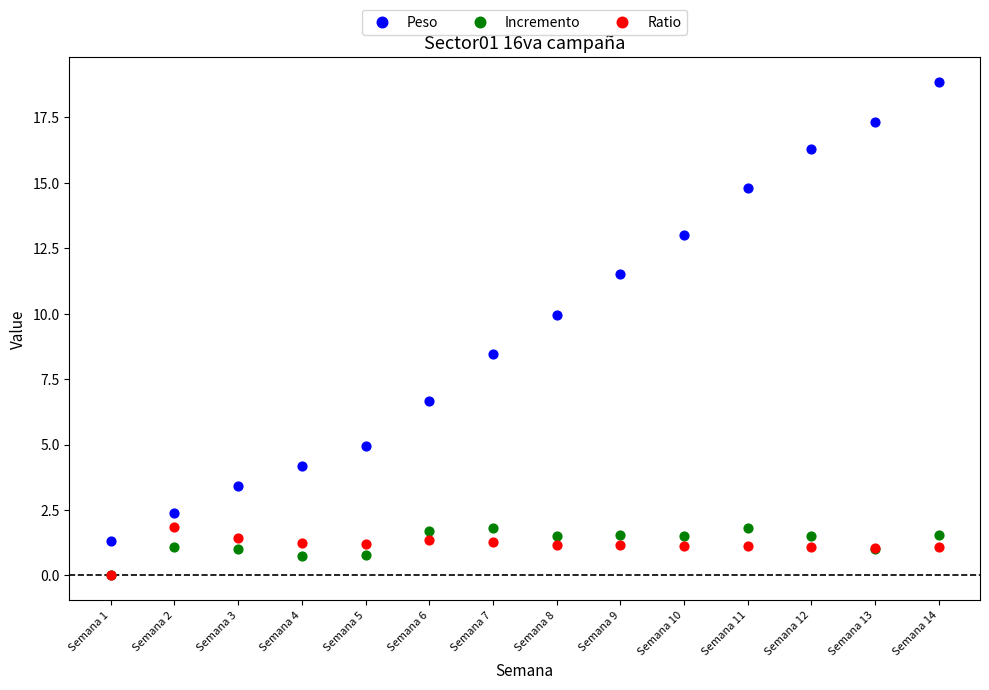

Across all series, what Y value is closest to 9?

8.5